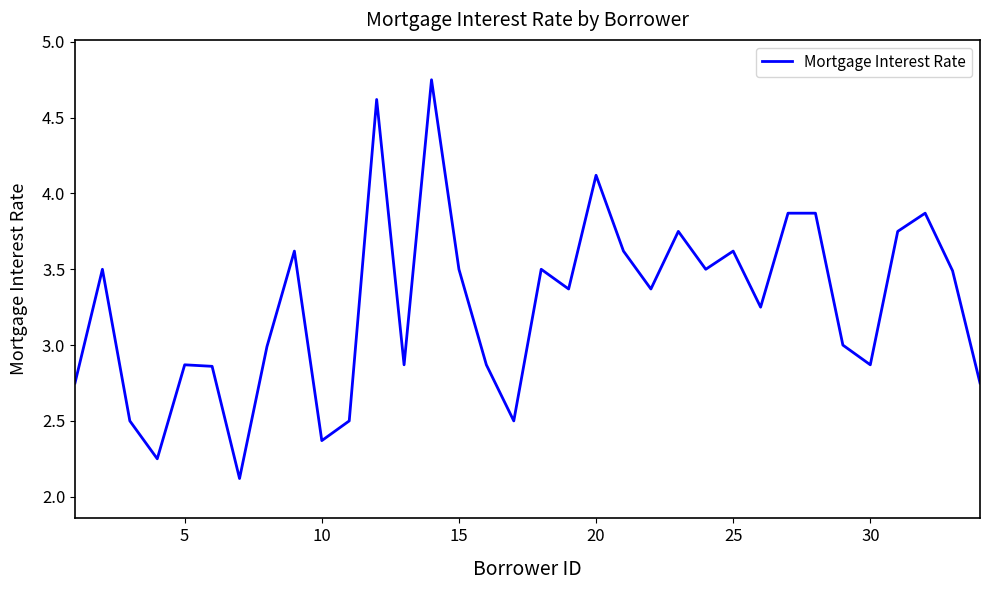

True or false: the data has more than 2 interior local peaks.

True